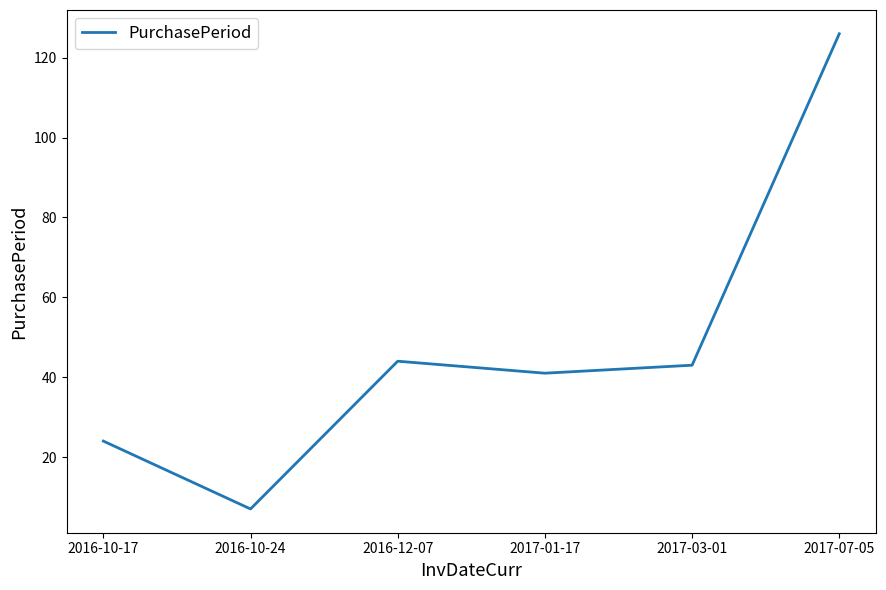

What is the maximum value shown in the chart?

126